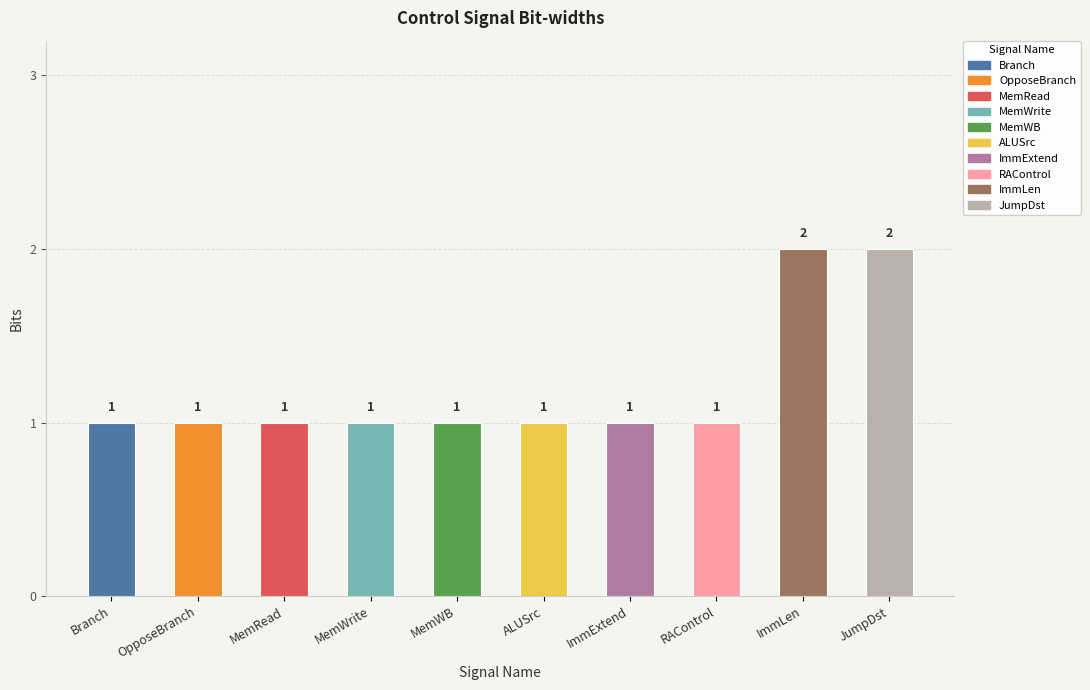

How many values exceed 1?

2